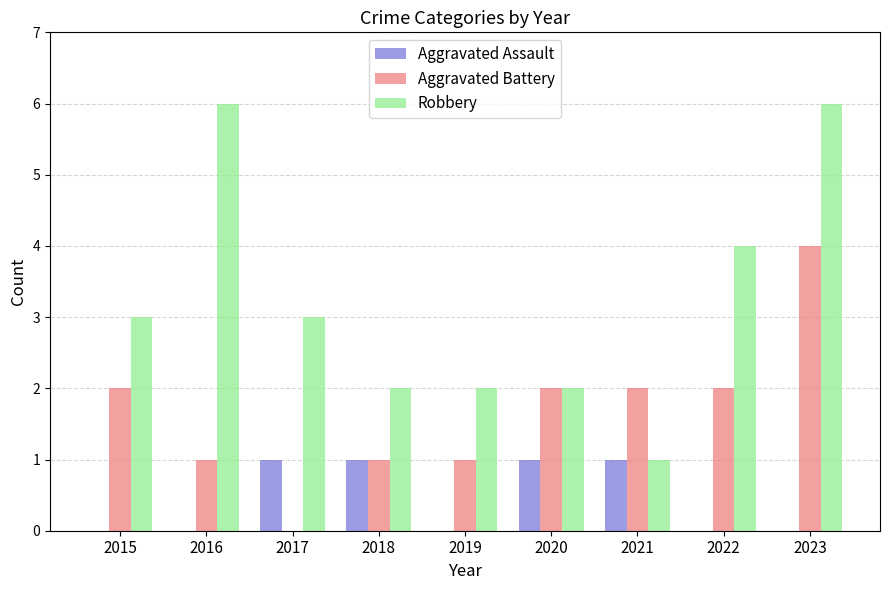

What is the sum of all Aggravated Battery values?

15